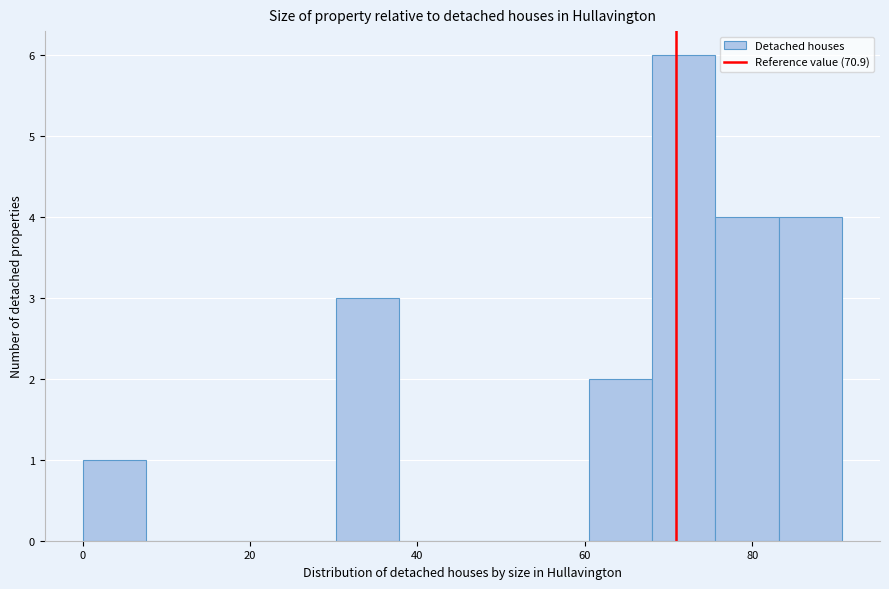

Read against the x-axis, roughly where is the centre of the tallest bar?

72